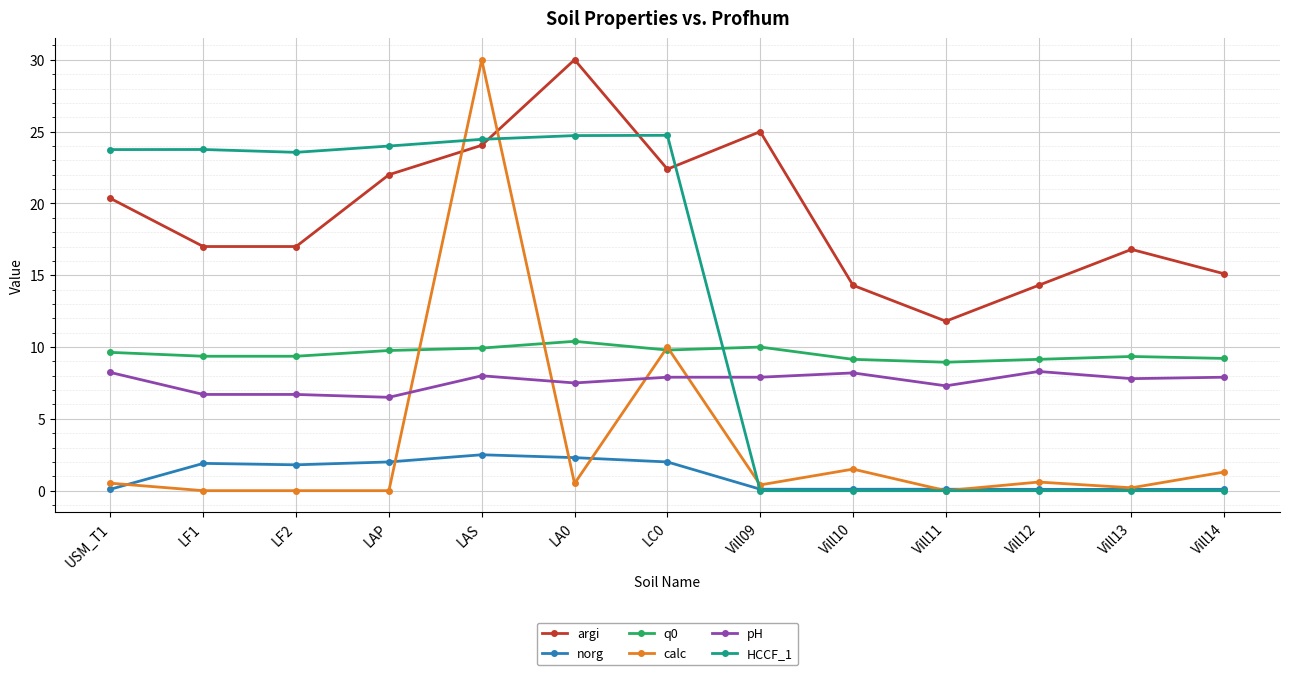

At which category is the sum across all series the highest?

LAS